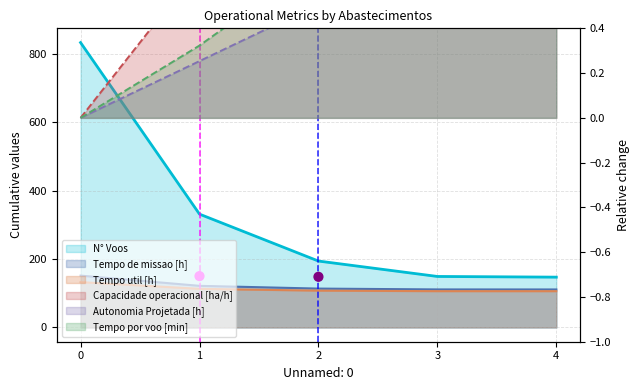

Is the value of Tempo de missao [h] at 0 greater than the value of Tempo por voo [min] at 3?

Yes